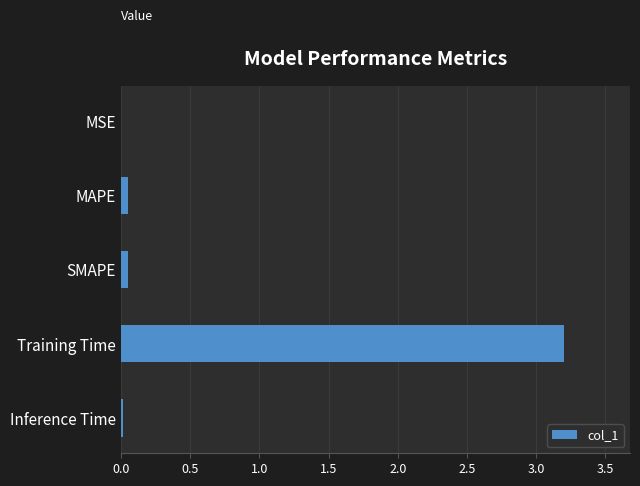

What is the sum of all values?

3.3